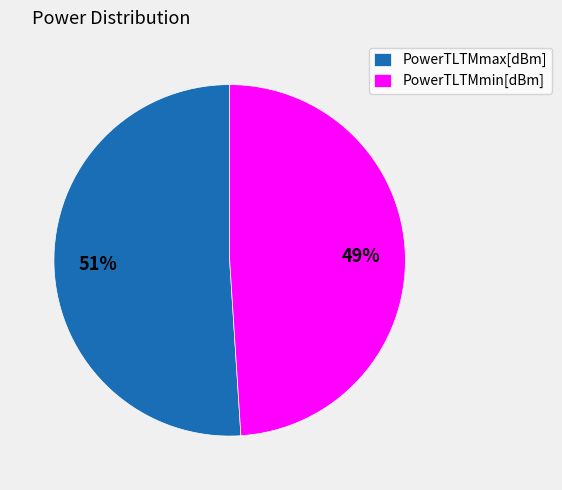

What is the largest slice in the pie chart?

PowerTLTMmax[dBm]